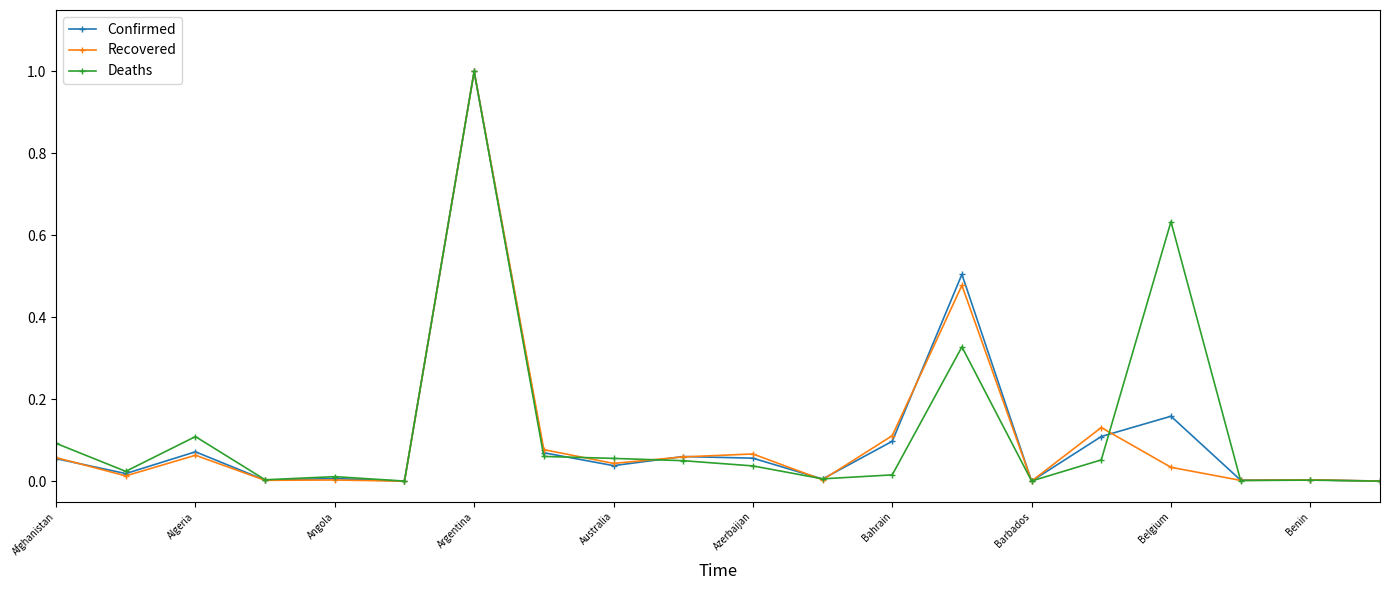

What are all the series names shown in the legend?

Confirmed, Recovered, Deaths